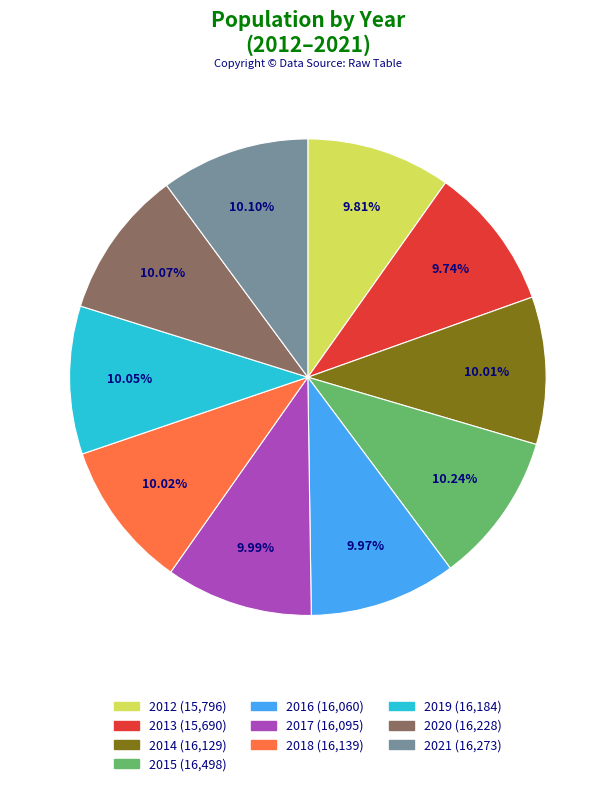

Rank the categories by value from highest to lowest.

2015, 2021, 2020, 2019, 2018, 2014, 2017, 2016, 2012, 2013